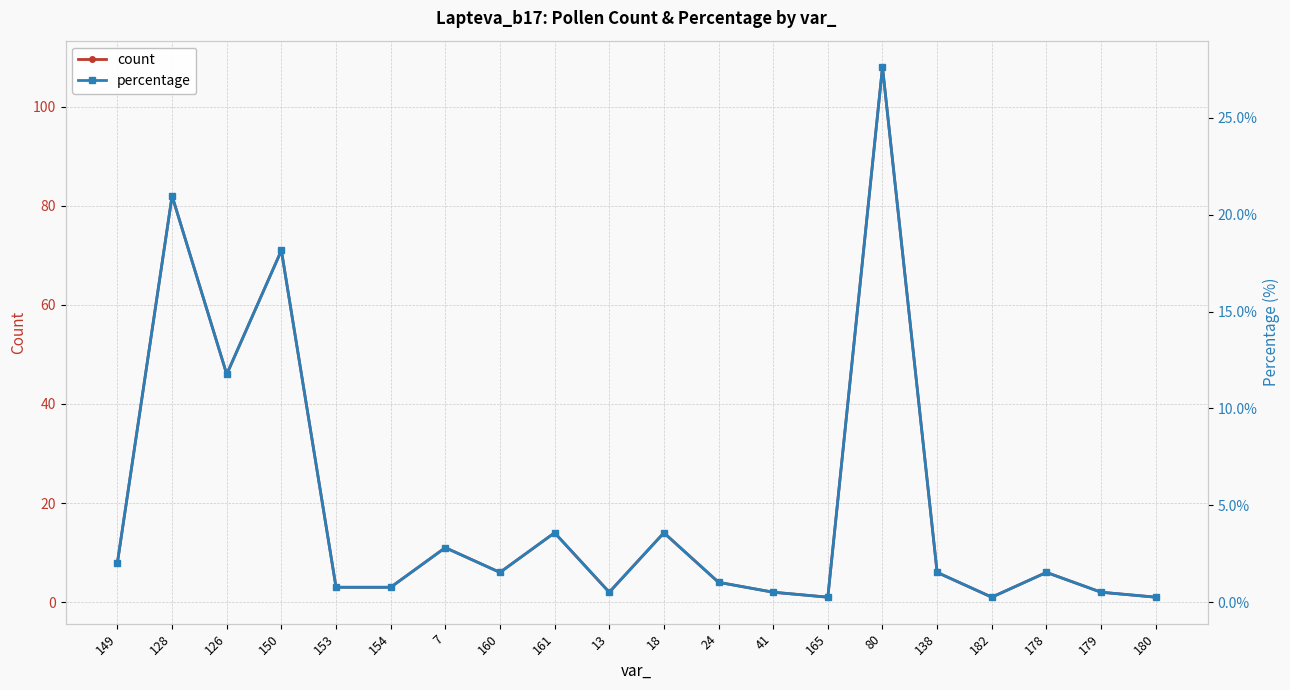

Reading left to right, list all the values displayed in this chart.

count: 149=8.0	128=82.0	126=46.0	150=71.0	153=3.0	154=3.0	7=11.0	160=6.0	161=14.0	13=2.0	18=14.0	24=4.0	41=2.0	165=1.0	80=108.0	138=6.0	182=1.0	178=6.0	179=2.0	180=1.0
percentage: 149=2.0	128=21.0	126=11.8	150=18.2	153=0.8	154=0.8	7=2.8	160=1.5	161=3.6	13=0.5	18=3.6	24=1.0	41=0.5	165=0.3	80=27.6	138=1.5	182=0.3	178=1.5	179=0.5	180=0.3